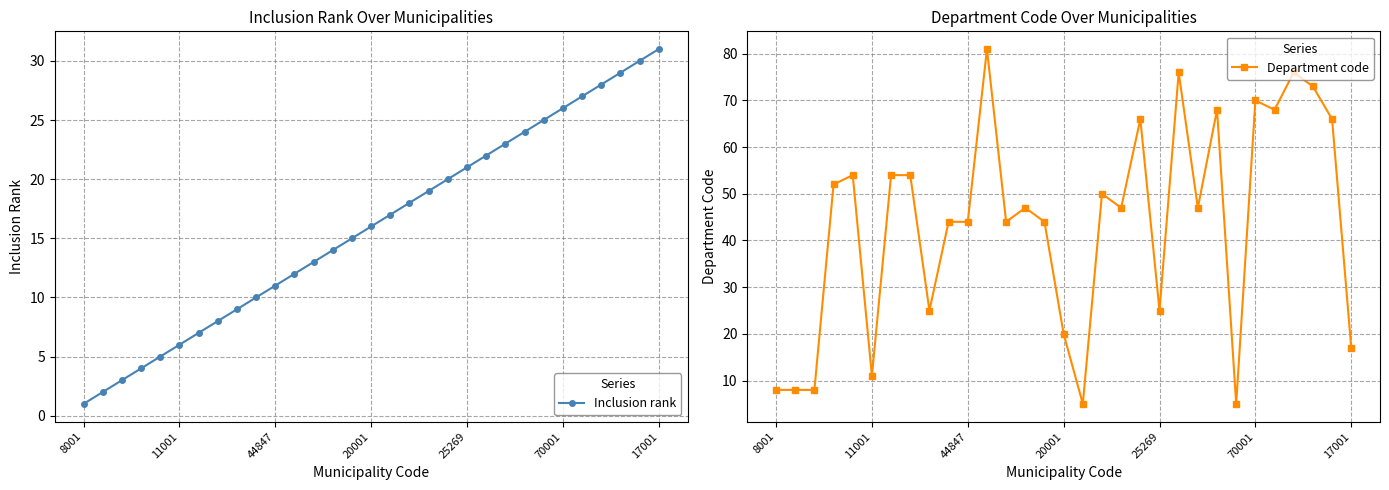

Rank the series by their average value, from lowest to highest.

Inclusion rank, Department code